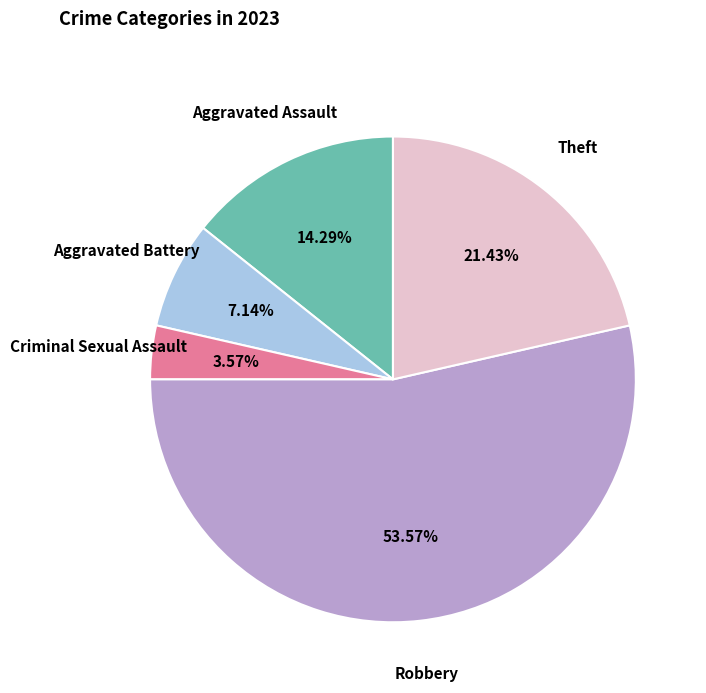

To the nearest percent, what is the combined percentage of Criminal Sexual Assault and Theft?

25%